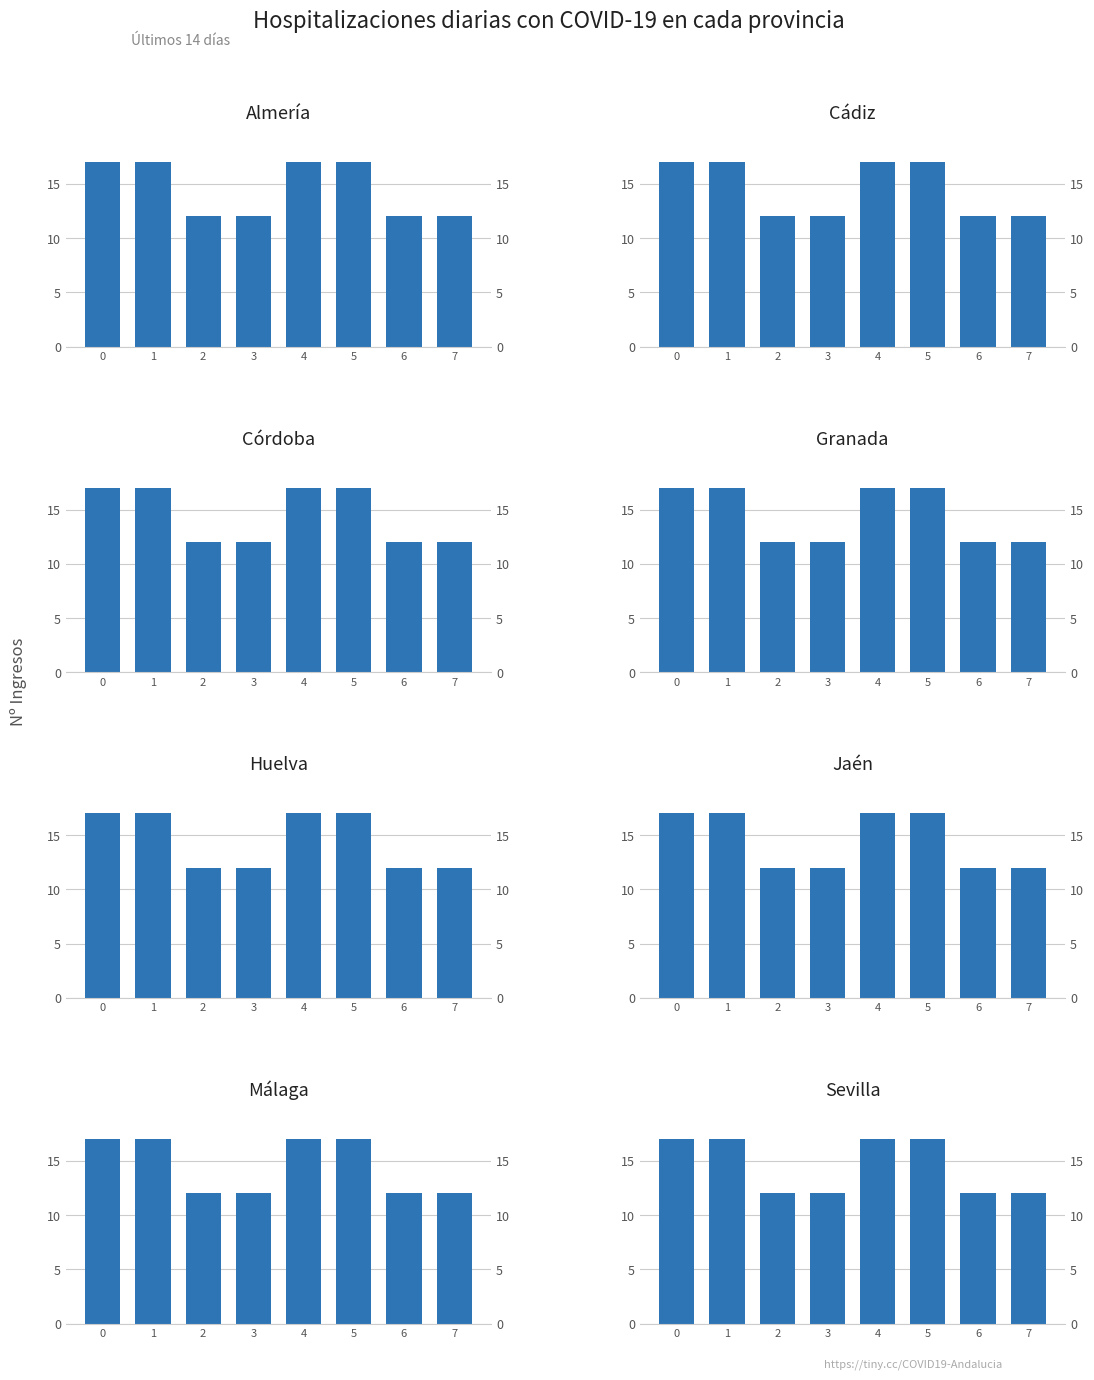

Reading left to right, extract all data points from this chart.

0=17	1=17	2=12	3=12	4=17	5=17	6=12	7=12